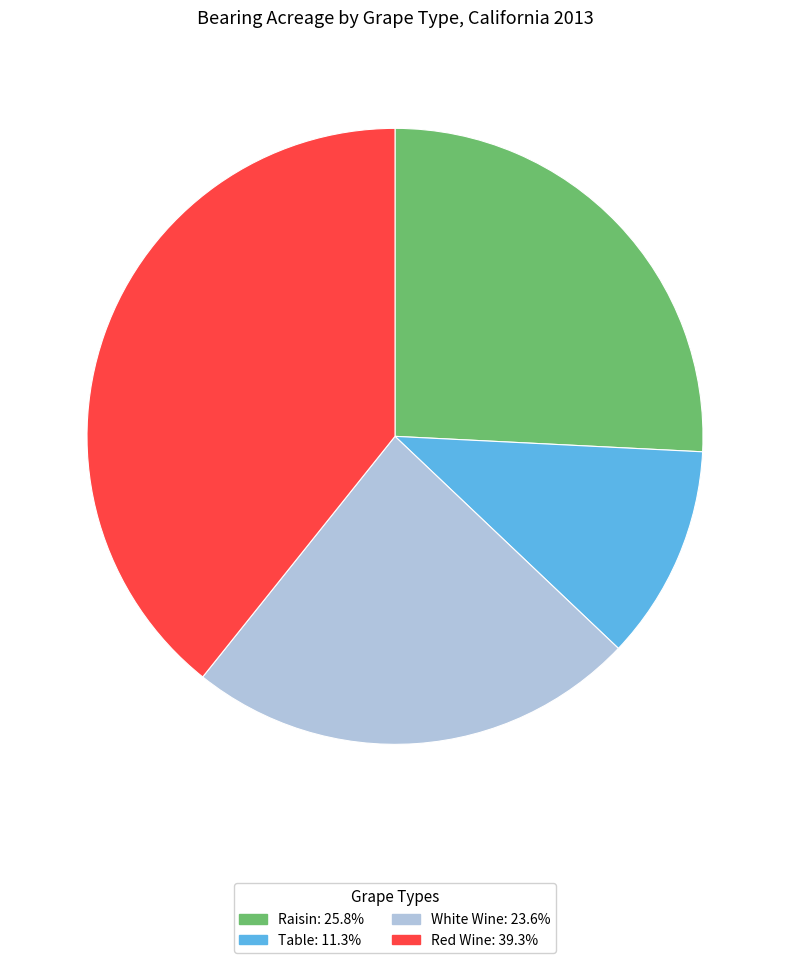

Is Red Wine the majority of the pie?

No